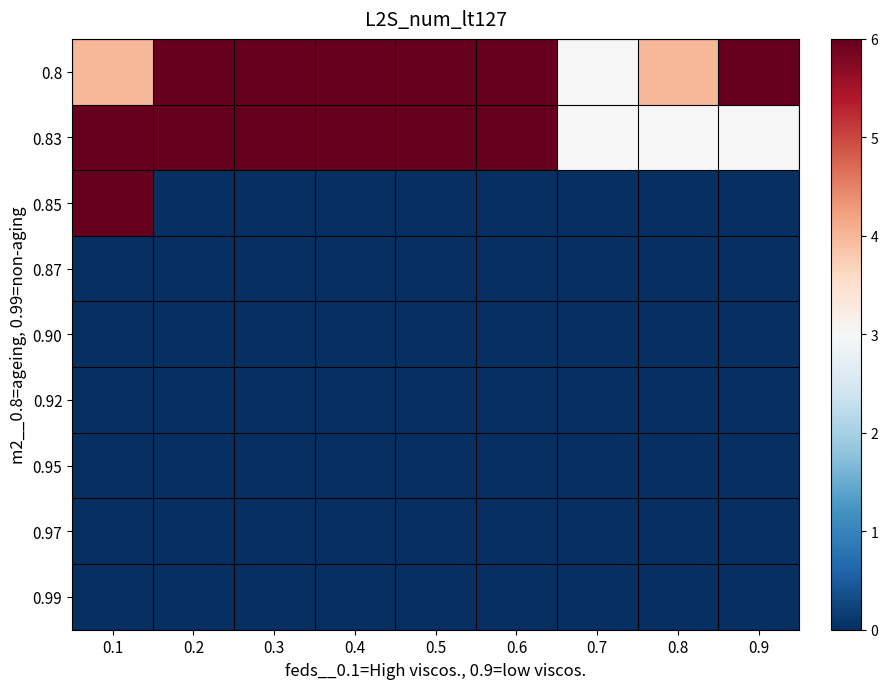

What is the total value across all series at 0.8?

7